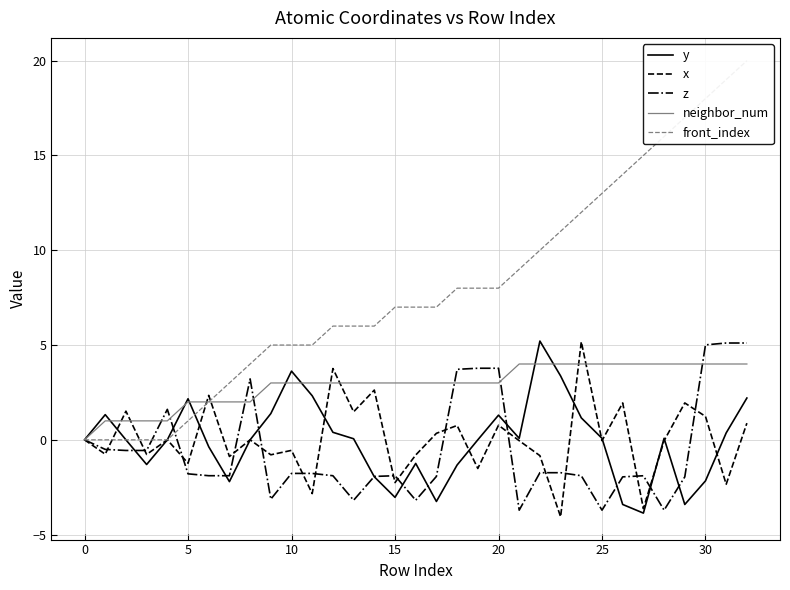

Reading left to right, what are all the values shown in this chart?

y: 0.0	1.3	-0.0	-1.3	-0.0	2.2	-0.4	-2.2	0.0	1.4	3.6	2.3	0.4	0.1	-2.0	-3.0	-1.2	-3.3	-1.3	0.0	1.3	0.1	5.2	3.4	1.2	0.1	-3.4	-3.9	0.1	-3.4	-2.2	0.4	2.2
x: 0.0	-0.8	1.5	-0.8	0.0	-1.2	2.3	-0.9	0.0	-0.8	-0.6	-2.8	3.8	1.5	2.6	-2.3	-0.8	0.3	0.8	-1.5	0.8	-0.0	-0.8	-4.1	5.2	-0.0	1.9	-3.6	-0.0	1.9	1.2	-2.3	0.9
z: 0.0	-0.5	-0.6	-0.6	1.6	-1.8	-1.9	-1.9	3.2	-3.1	-1.8	-1.8	-1.9	-3.2	-1.9	-1.9	-3.2	-1.9	3.7	3.8	3.8	-3.7	-1.7	-1.7	-1.9	-3.7	-2.0	-1.9	-3.7	-2.0	5.0	5.1	5.1
neighbor_num: 0.0	1.0	1.0	1.0	1.0	2.0	2.0	2.0	2.0	3.0	3.0	3.0	3.0	3.0	3.0	3.0	3.0	3.0	3.0	3.0	3.0	4.0	4.0	4.0	4.0	4.0	4.0	4.0	4.0	4.0	4.0	4.0	4.0
front_index: 0.0	0.0	0.0	0.0	0.0	1.0	2.0	3.0	4.0	5.0	5.0	5.0	6.0	6.0	6.0	7.0	7.0	7.0	8.0	8.0	8.0	9.0	10.0	11.0	12.0	13.0	14.0	15.0	16.0	17.0	18.0	19.0	20.0